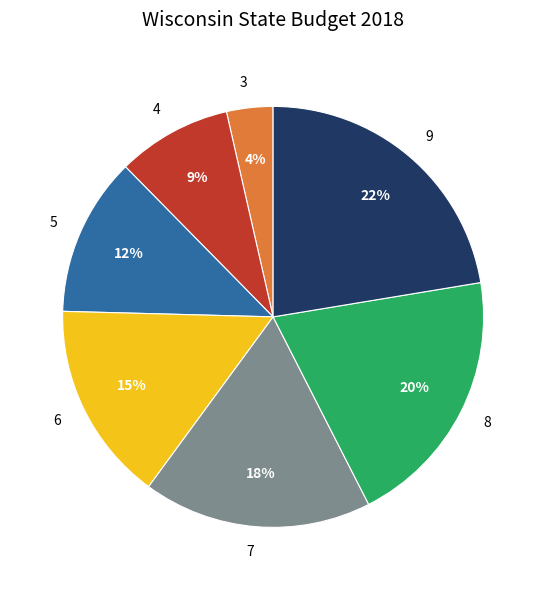

Is there any slice that represents more than half of the pie?

No